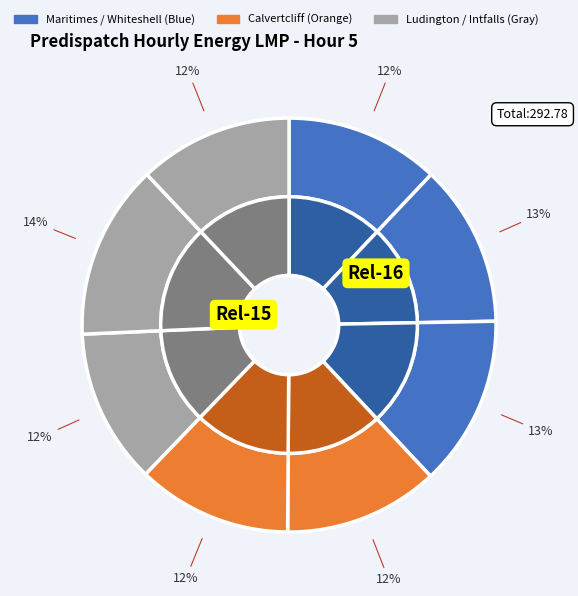

Count the number of slices in the pie.

8